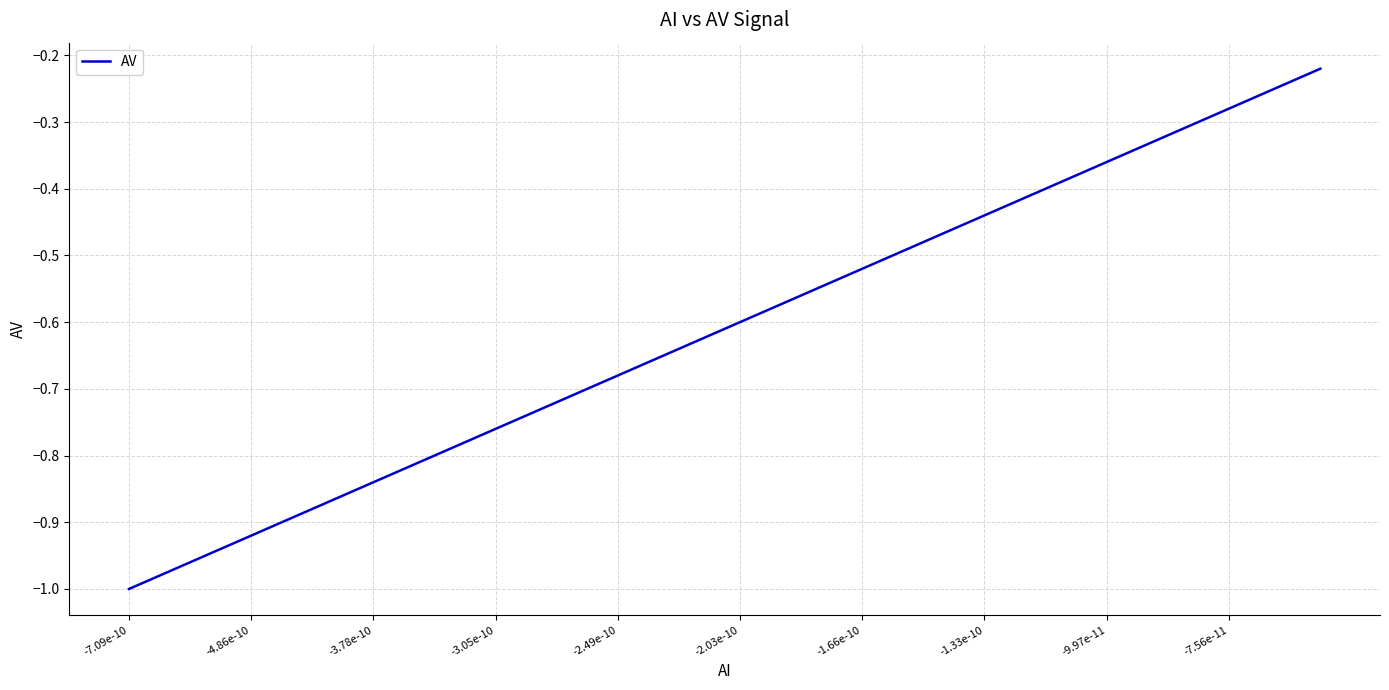

True or false: the data has more than 0 interior local peaks.

False